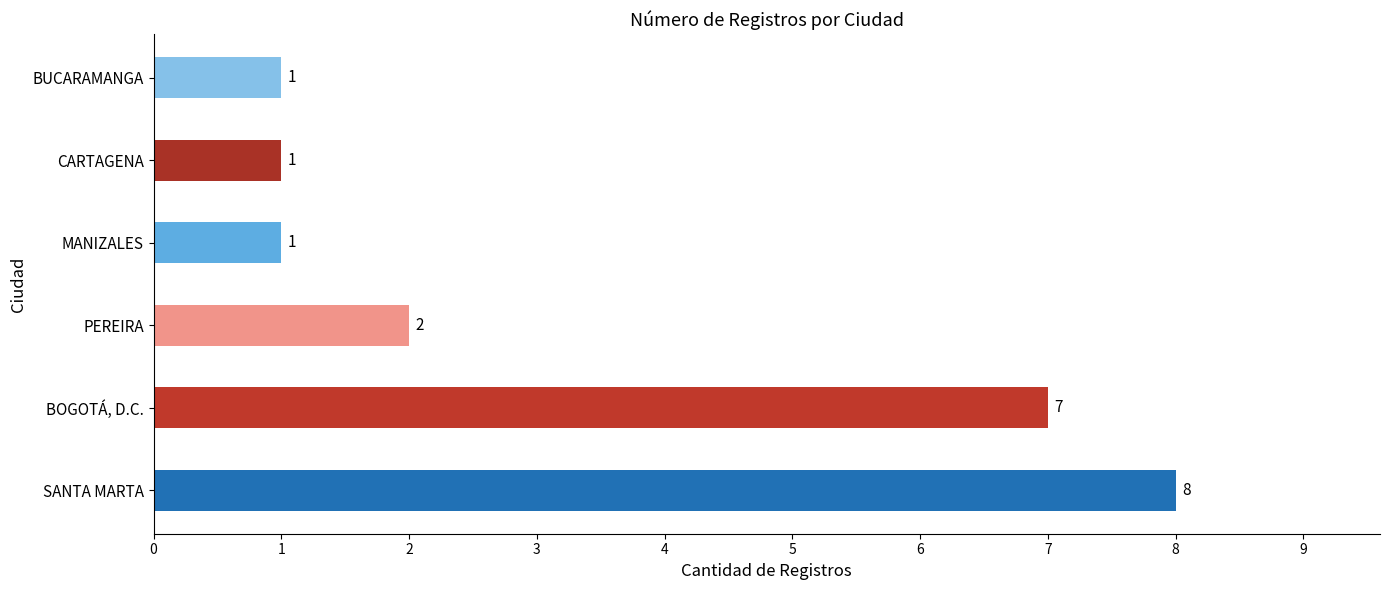

How many data points are less than 2?

3